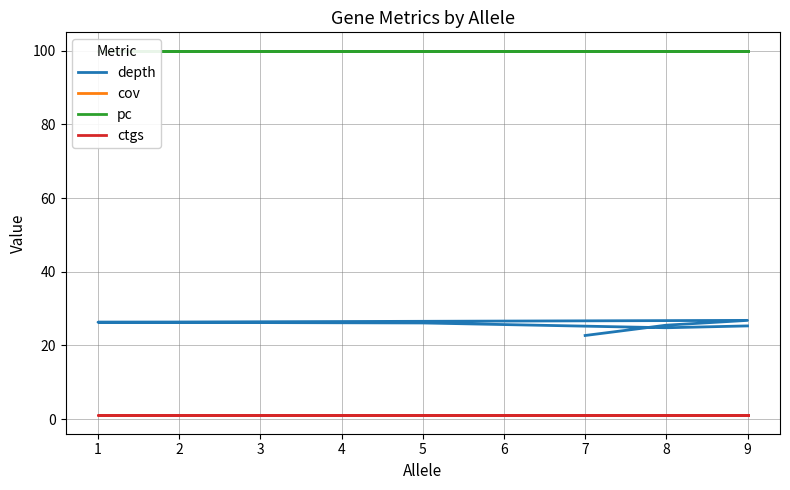

What is the value of the pc point at the 5th from the left?

100.0